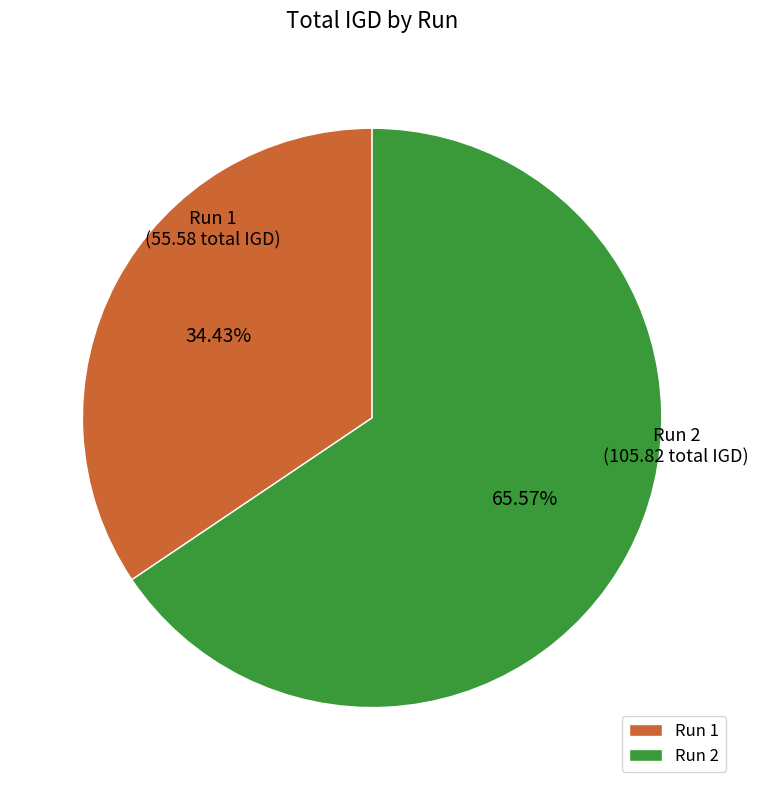

Rank the categories by value from highest to lowest.

Run 2, Run 1